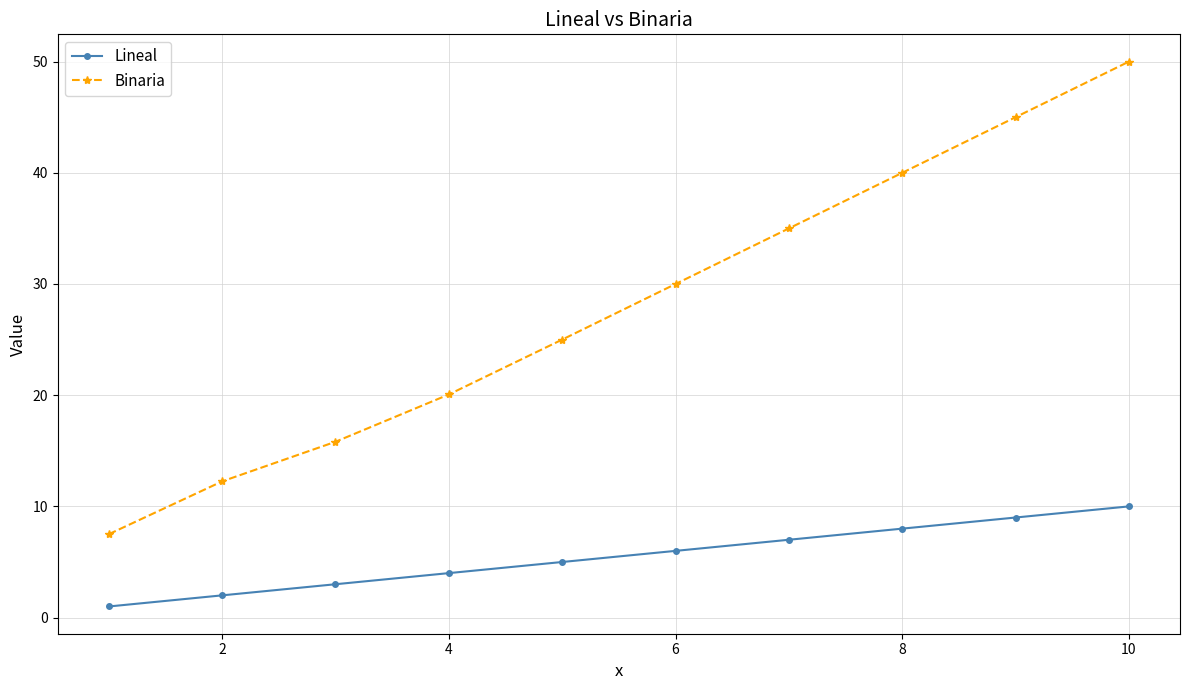

What is the maximum value shown in the chart?

50.0